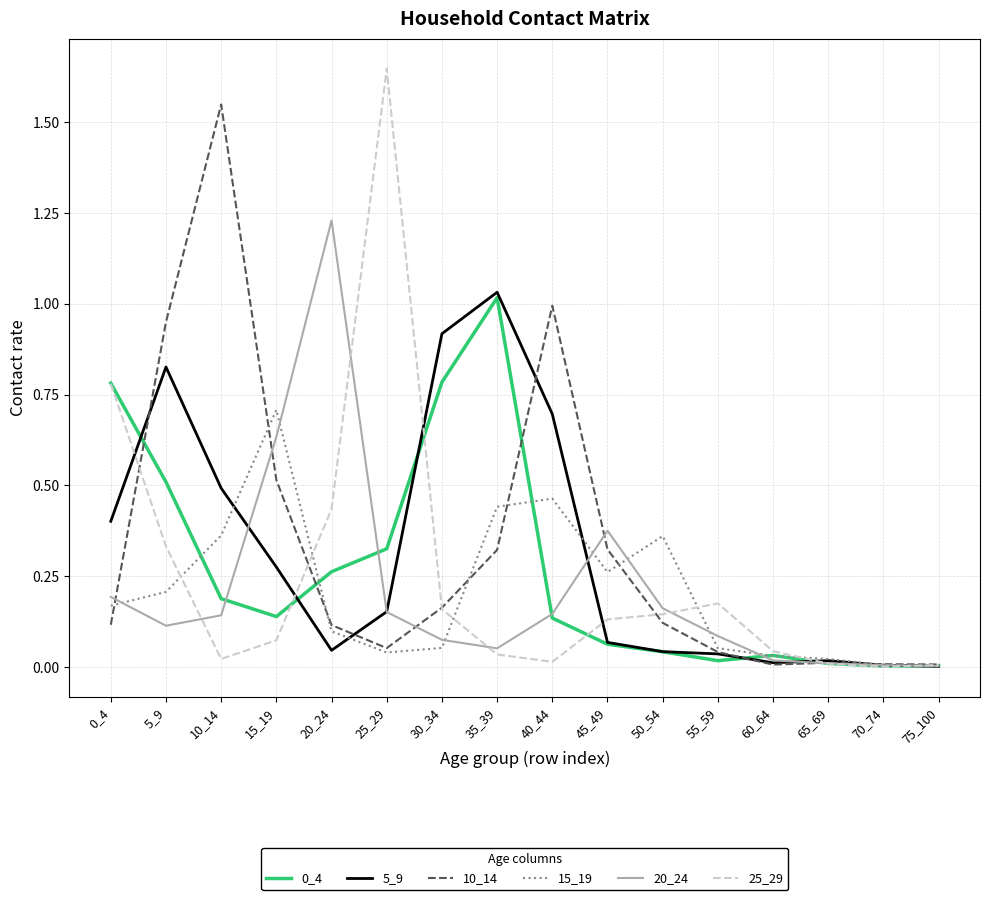

True or false: 5_9 and 0_4 intersect in this chart.

True